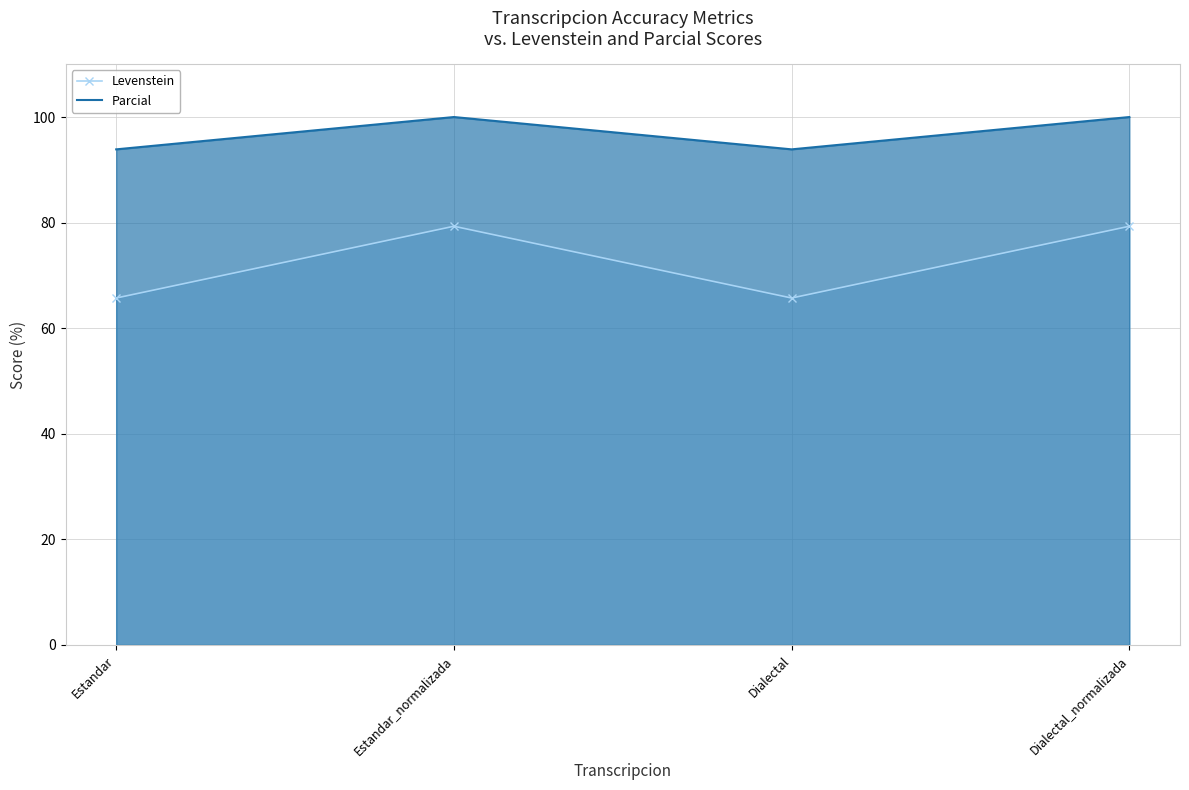

What is the label of the 2nd point from the right?

Dialectal